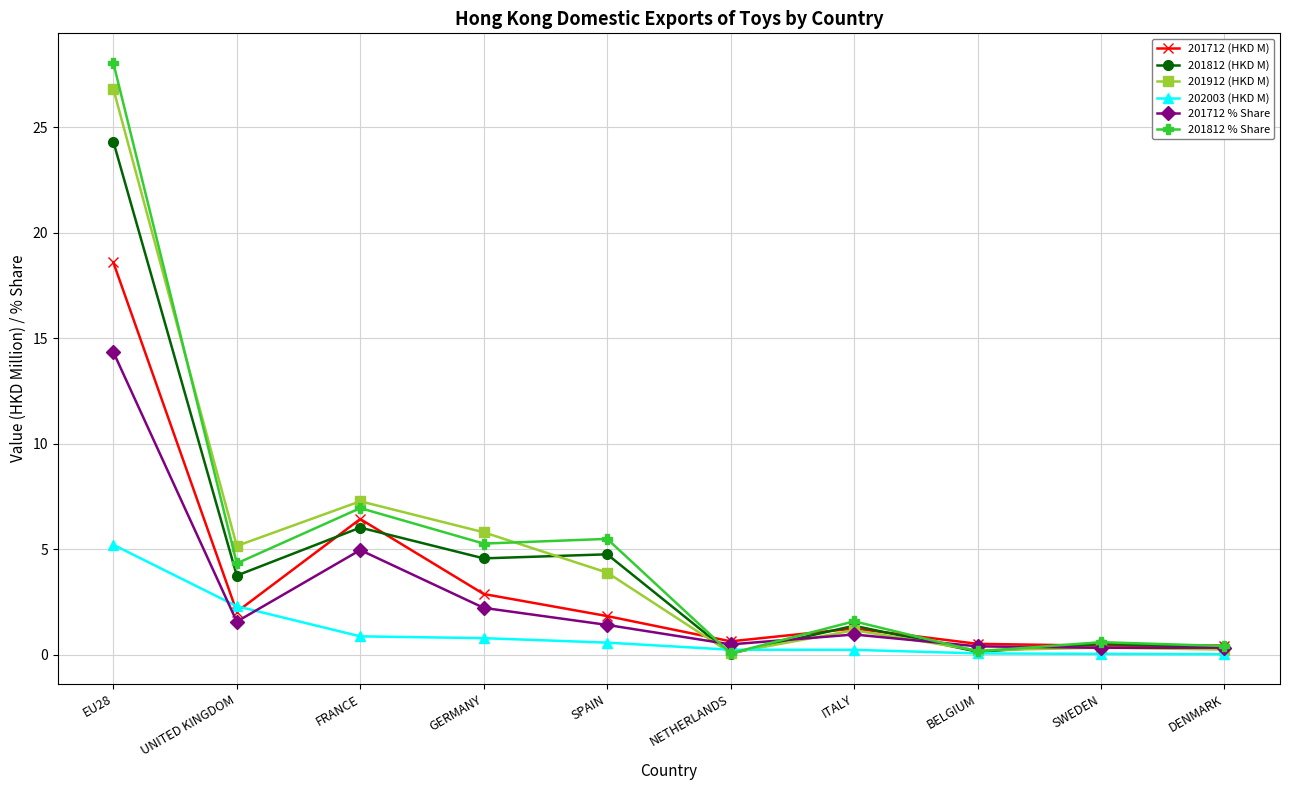

How many categories are shown in the chart?

10